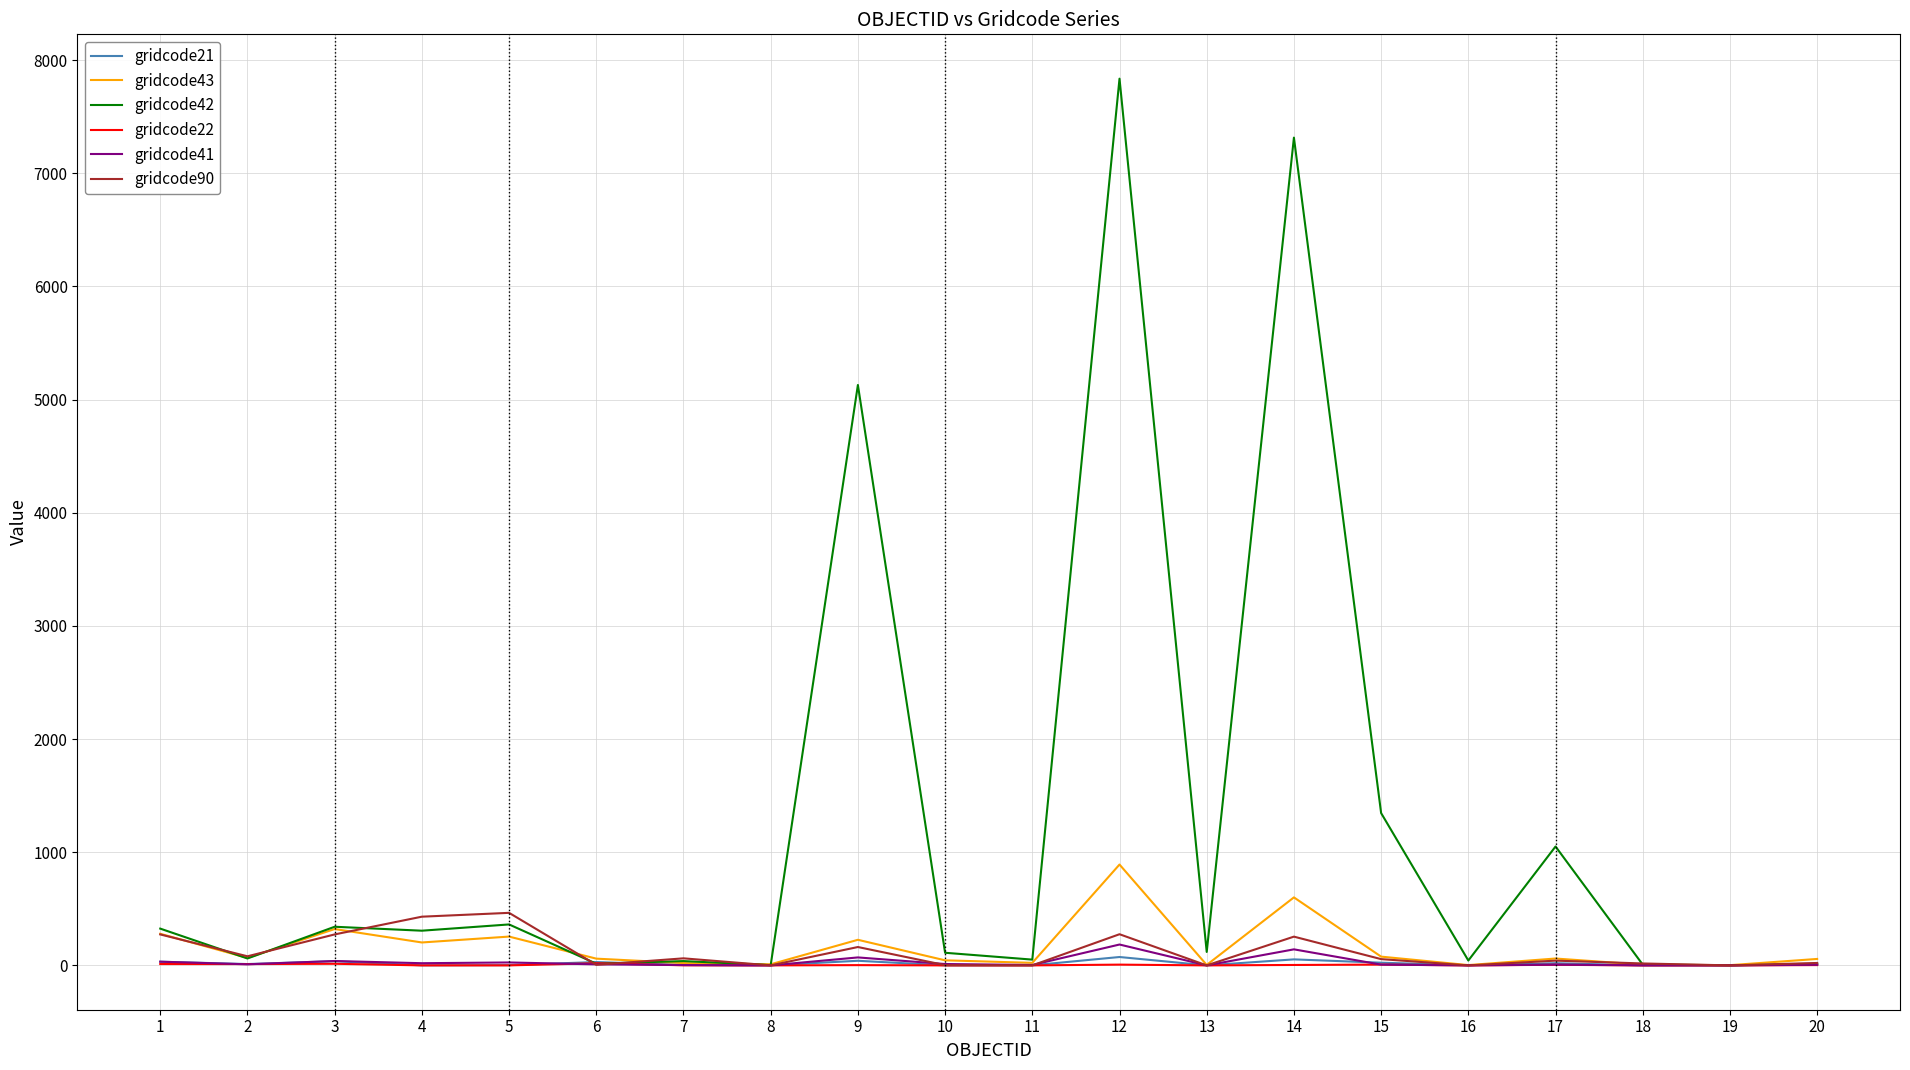

Which series has the largest range (max minus min)?

gridcode42